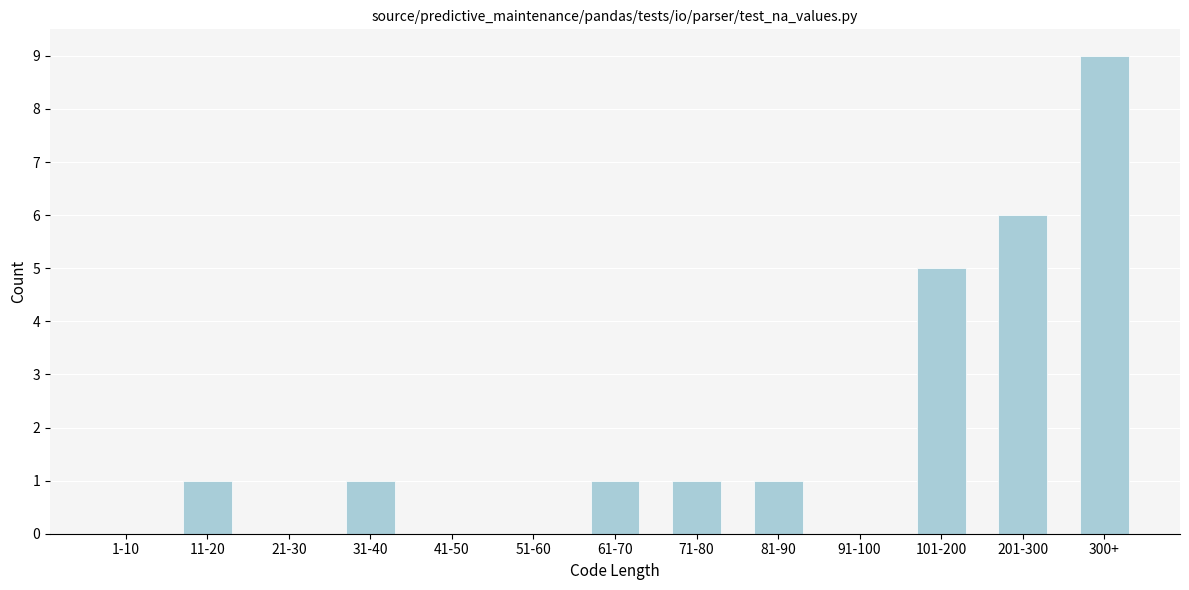

Reading left to right, what are all the values shown in this chart?

1-10=0	11-20=1	21-30=0	31-40=1	41-50=0	51-60=0	61-70=1	71-80=1	81-90=1	91-100=0	101-200=5	201-300=6	300+=9